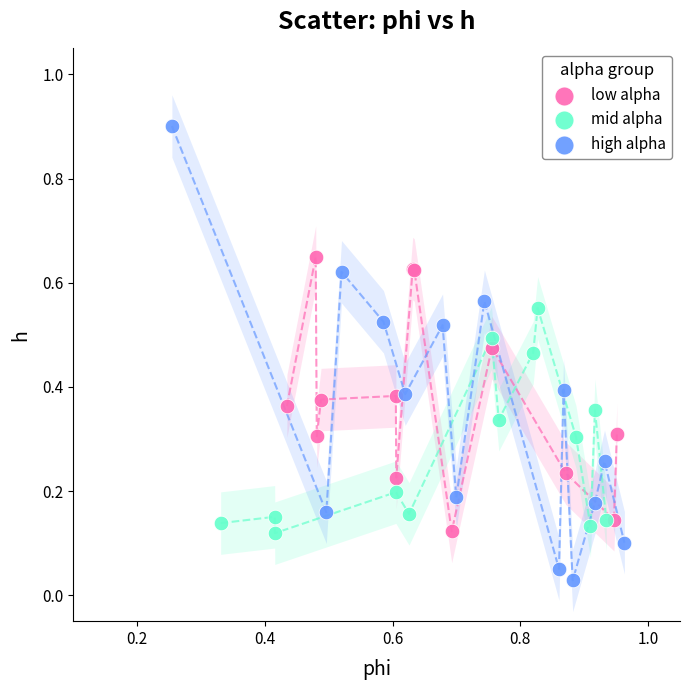

Which series has the largest Y range (max minus min)?

high alpha